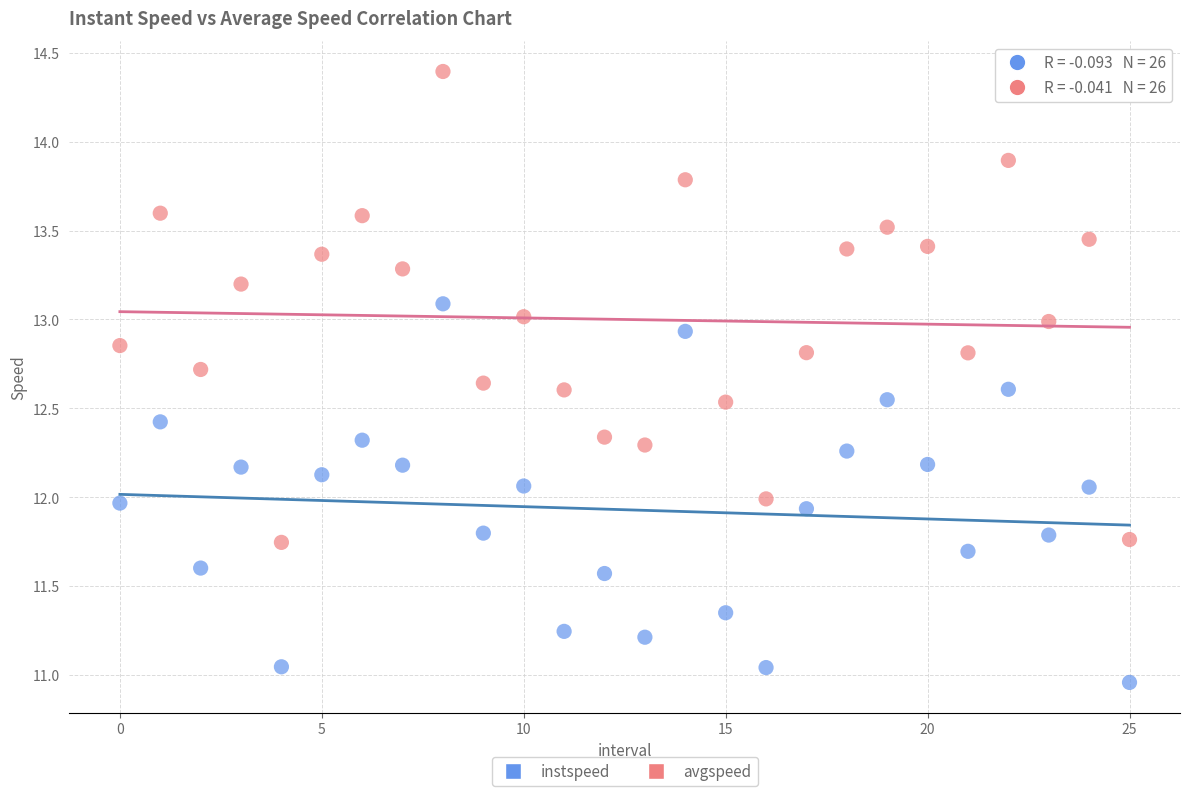

Which series has the largest Y range (max minus min)?

avgspeed